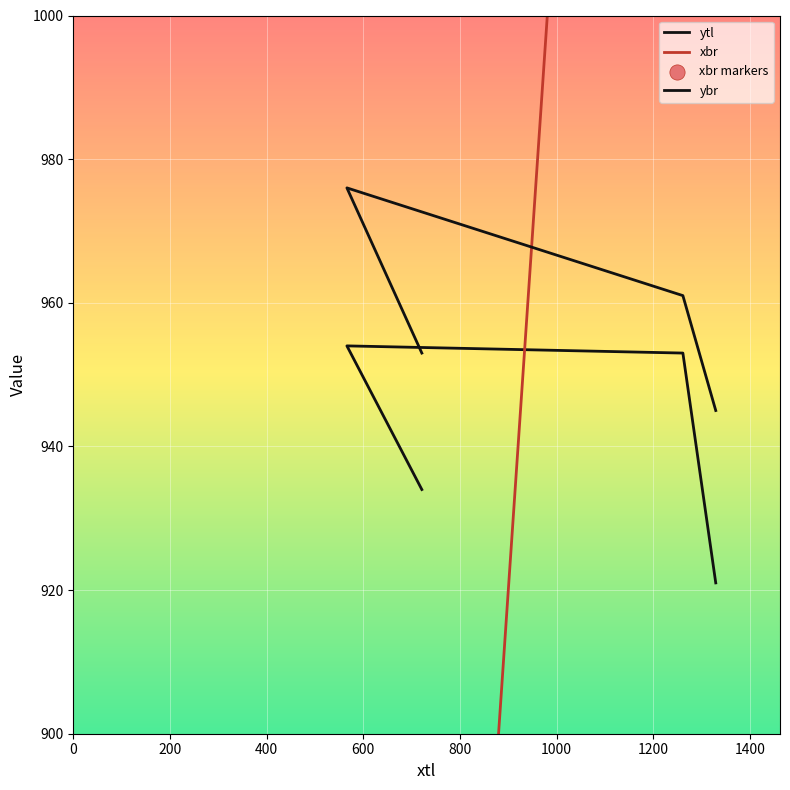

Which series has the largest Y range (max minus min)?

xbr